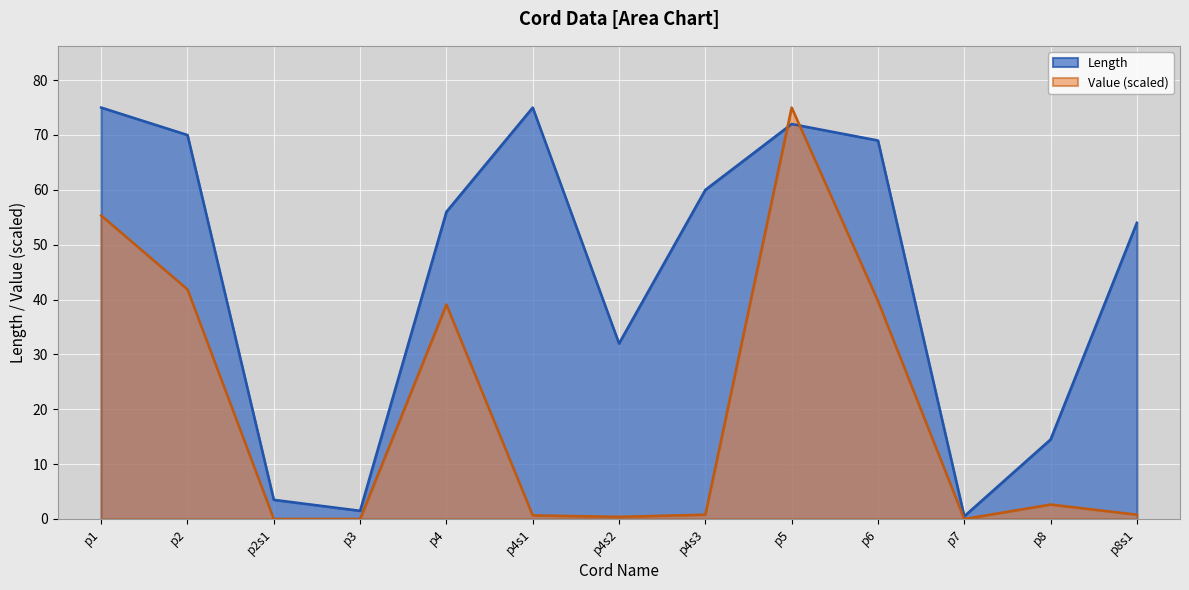

How many lines are shown in the chart?

2